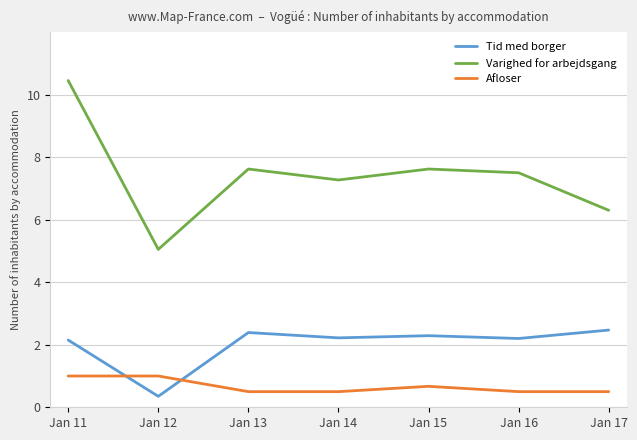

Between which two adjacent categories do Tid med borger and Afloser first intersect?

Jan 11 and Jan 12